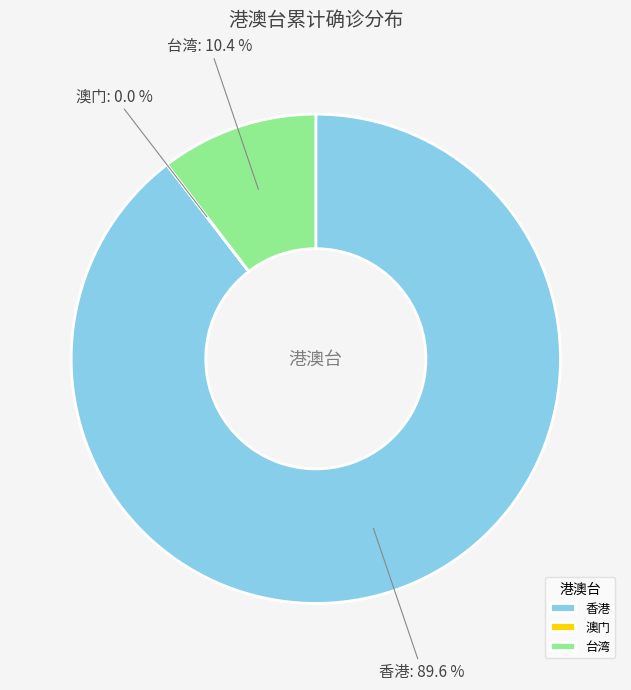

Does any single category account for the majority?

Yes